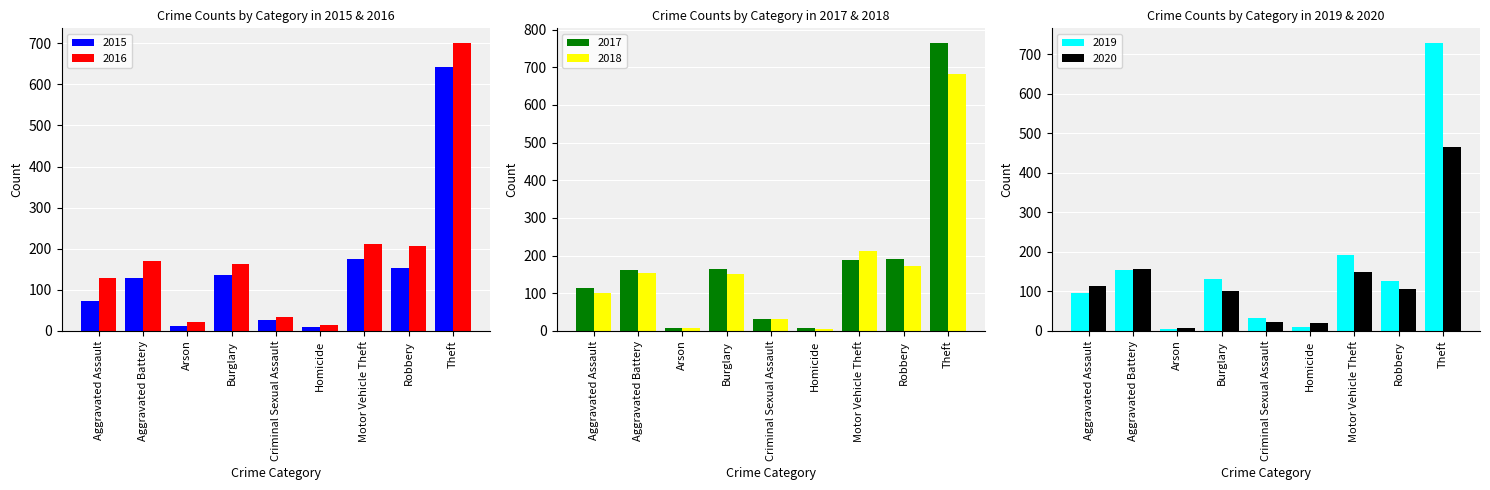

What is the minimum value shown in the chart?

4